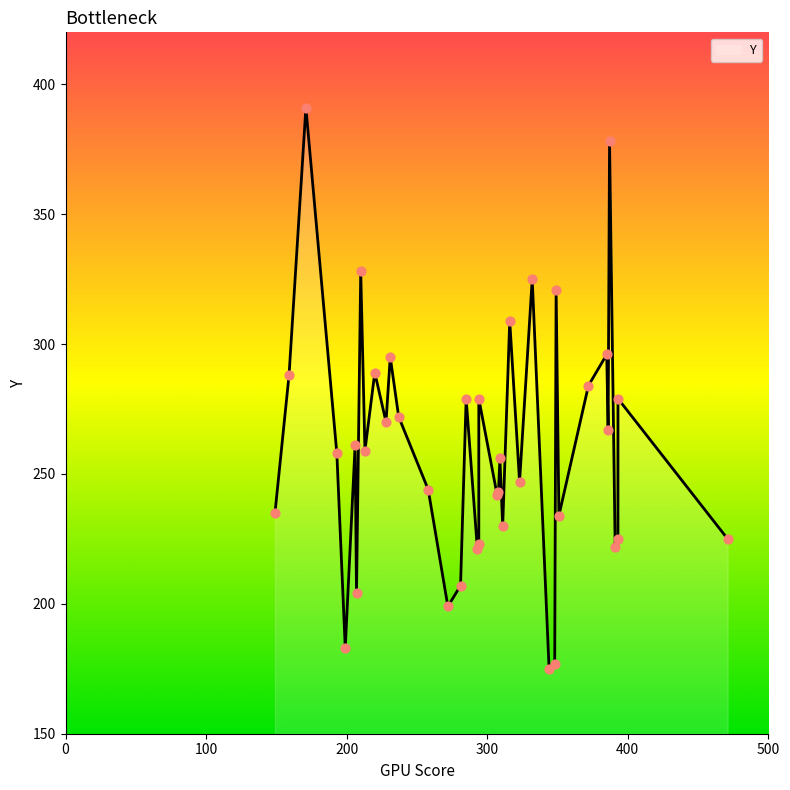

Between 31 and 14, which is larger?

31